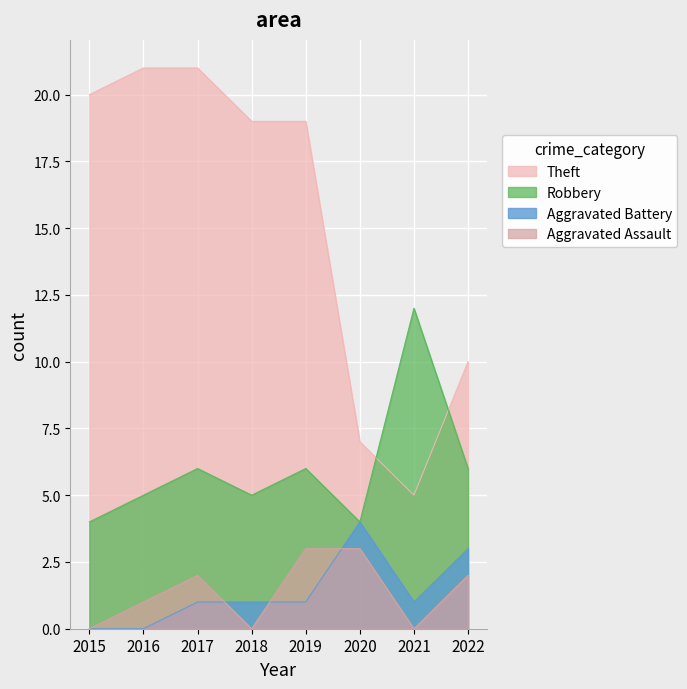

At which category does the chart reach its minimum across all series?

2015